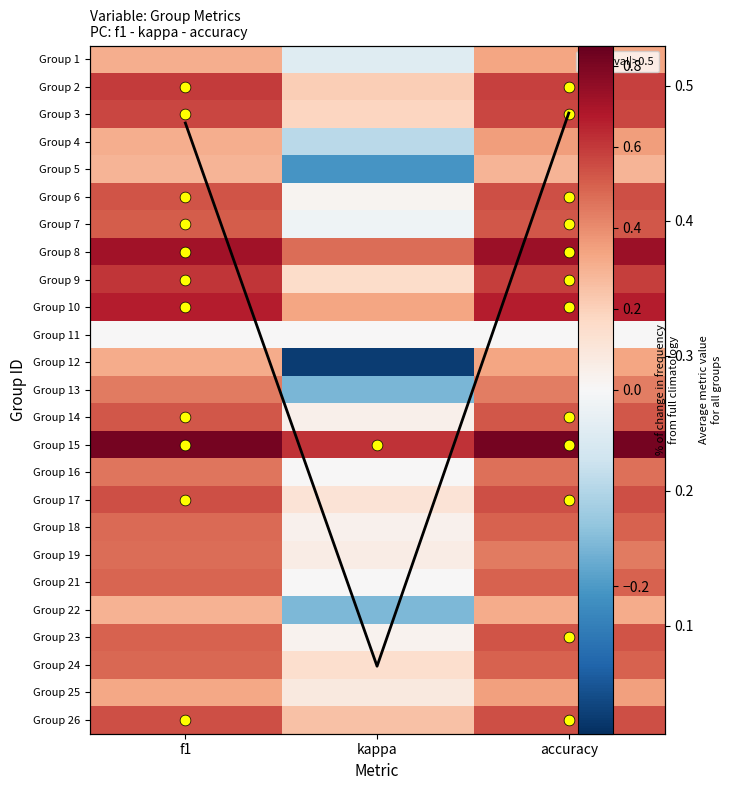

Which category has the highest value in the 7 series?

accuracy